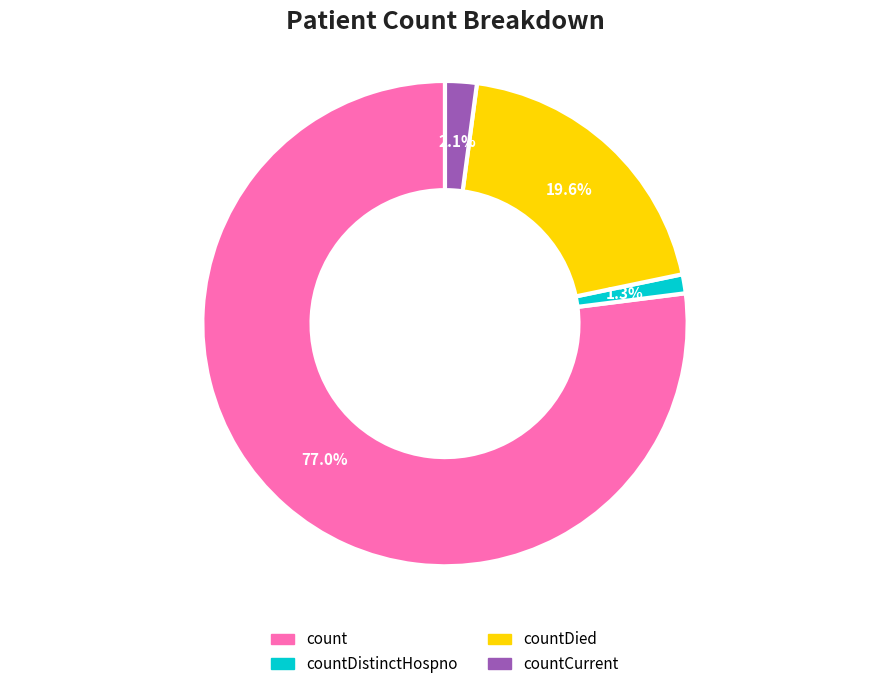

Is there a majority slice in this chart?

Yes